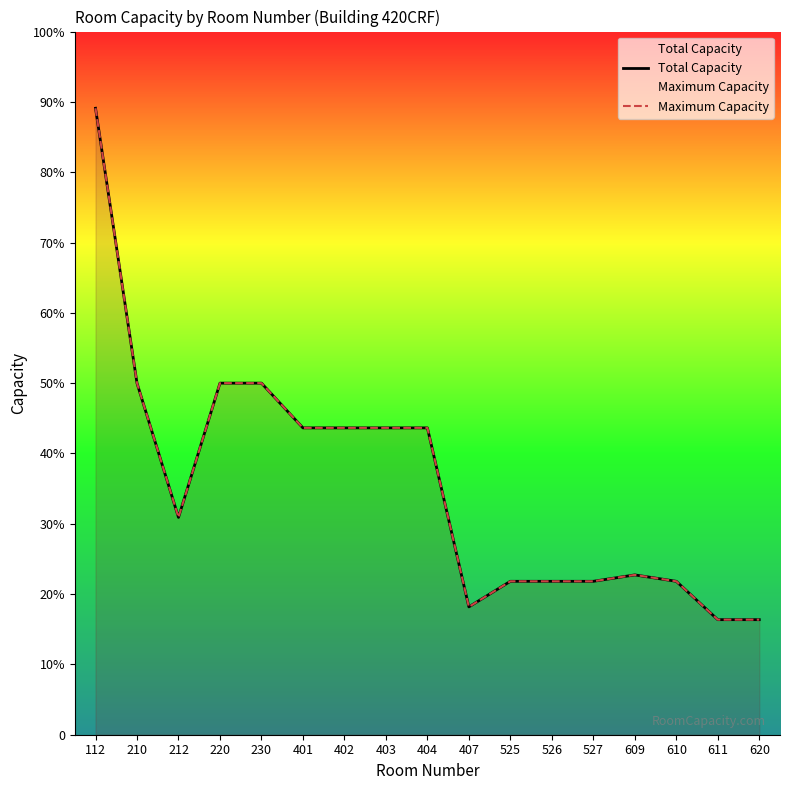

At which category does Total Capacity reach its first local valley?

212